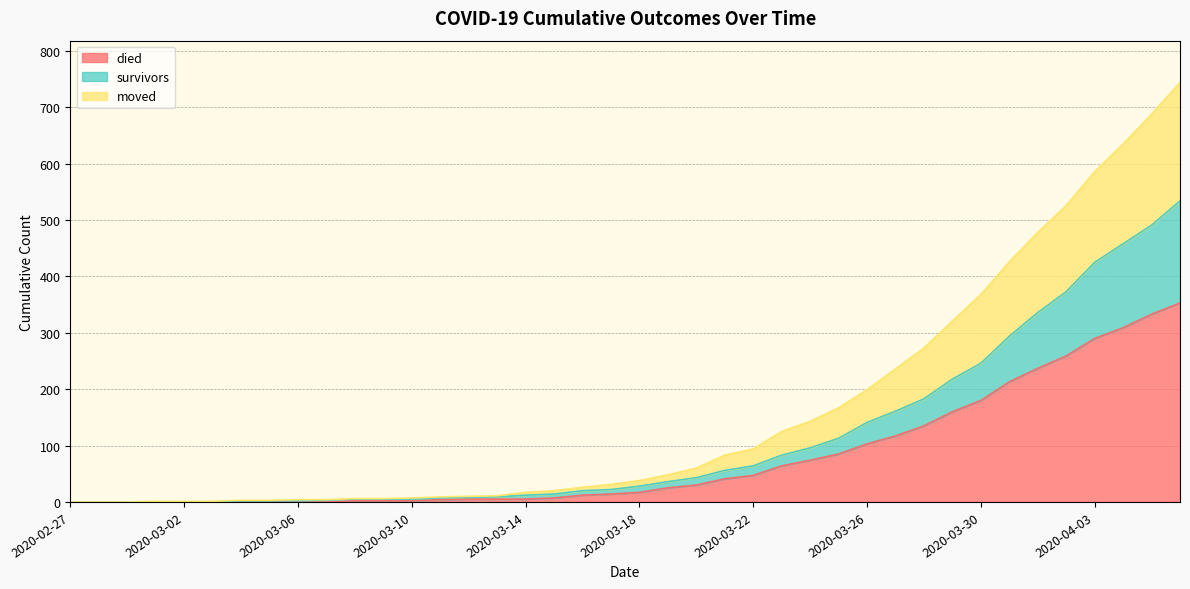

What is the maximum value for died?

353